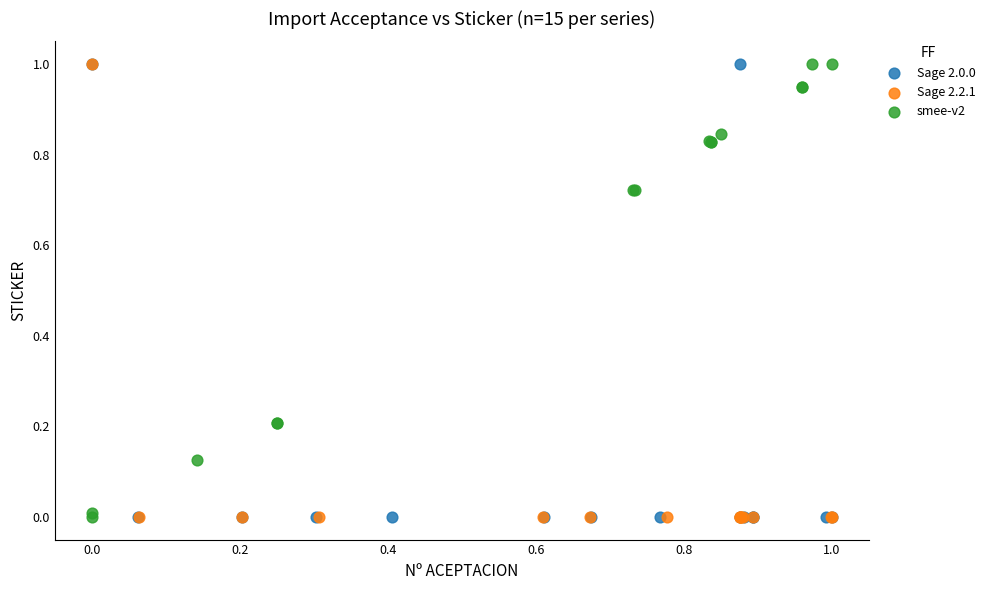

What are all the series names shown in the legend?

Sage 2.0.0, Sage 2.2.1, smee-v2